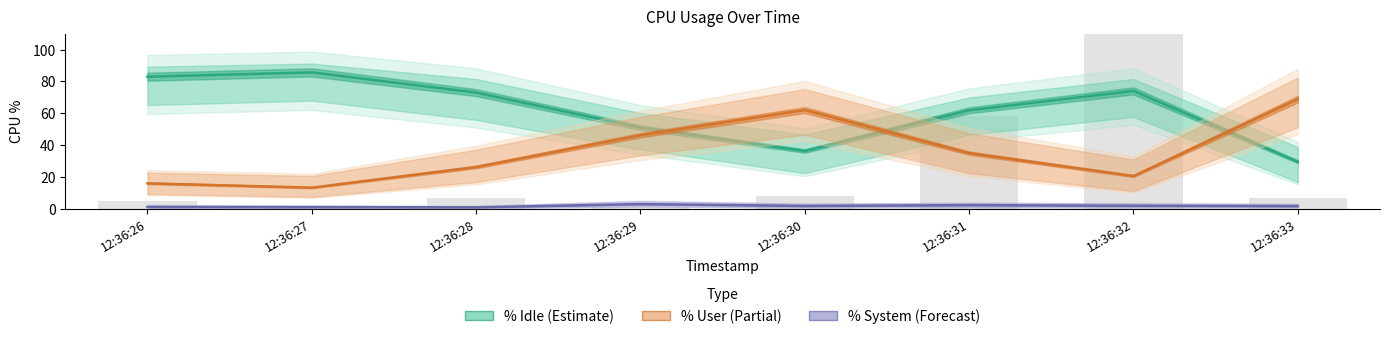

Reading left to right, transcribe all the data shown in this chart.

%idle: 12:36:26=82.9	12:36:27=85.6	12:36:28=72.9	12:36:29=50.9	12:36:30=36.3	12:36:31=61.8	12:36:32=74.0	12:36:33=29.5
%user: 12:36:26=15.9	12:36:27=13.2	12:36:28=26.2	12:36:29=46.2	12:36:30=62.0	12:36:31=34.9	12:36:32=20.5	12:36:33=68.8
%system: 12:36:26=1.1	12:36:27=1.0	12:36:28=0.9	12:36:29=2.9	12:36:30=1.8	12:36:31=2.2	12:36:32=1.9	12:36:33=1.7